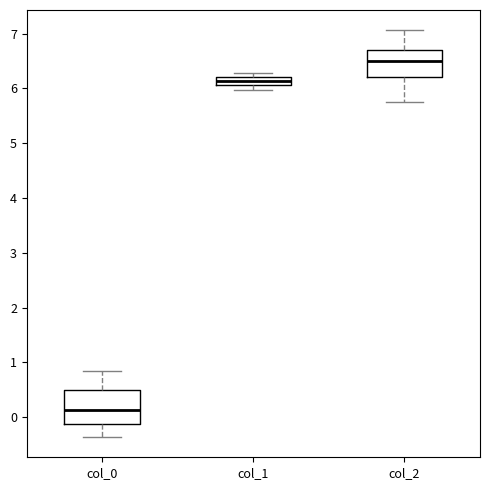

Which box is the tallest, from its lower edge to its upper edge?

col_0